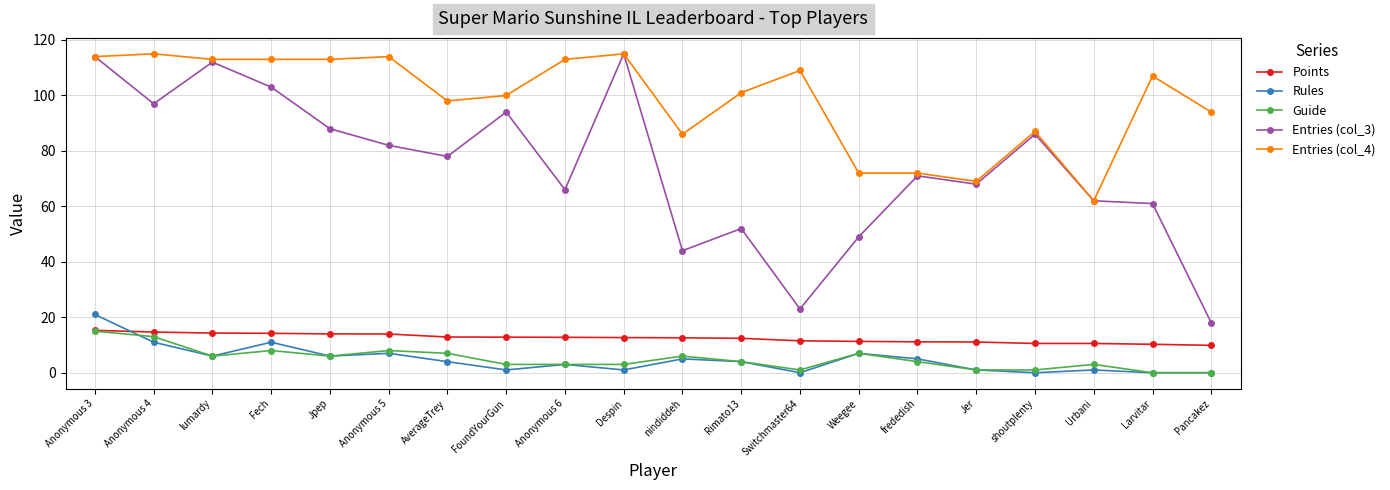

Which series has the widest spread of values?

Entries (col_3)